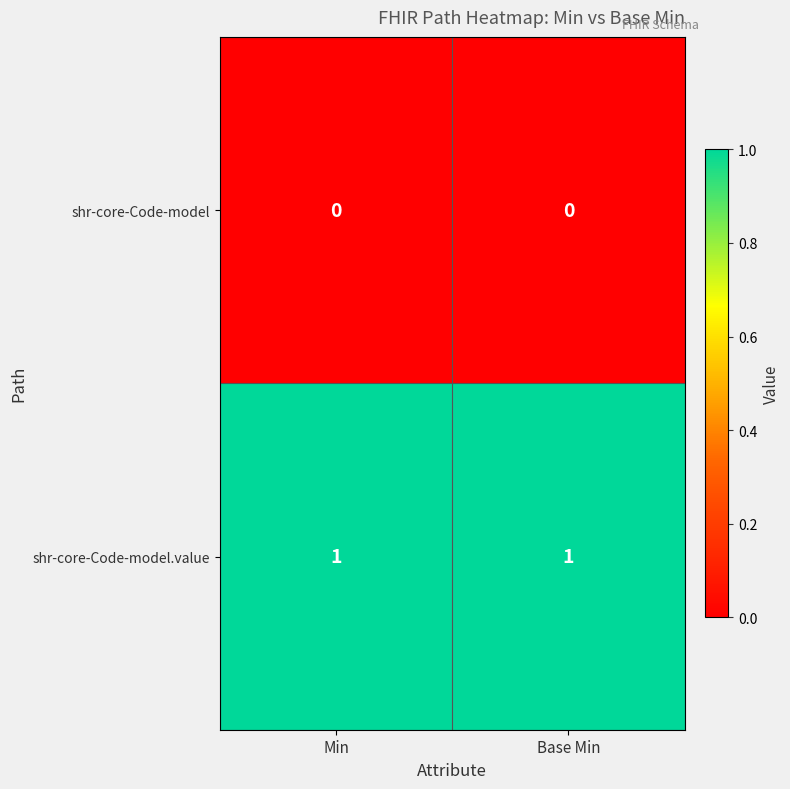

Which series has the largest total across all categories?

shr-core-Code-model.value